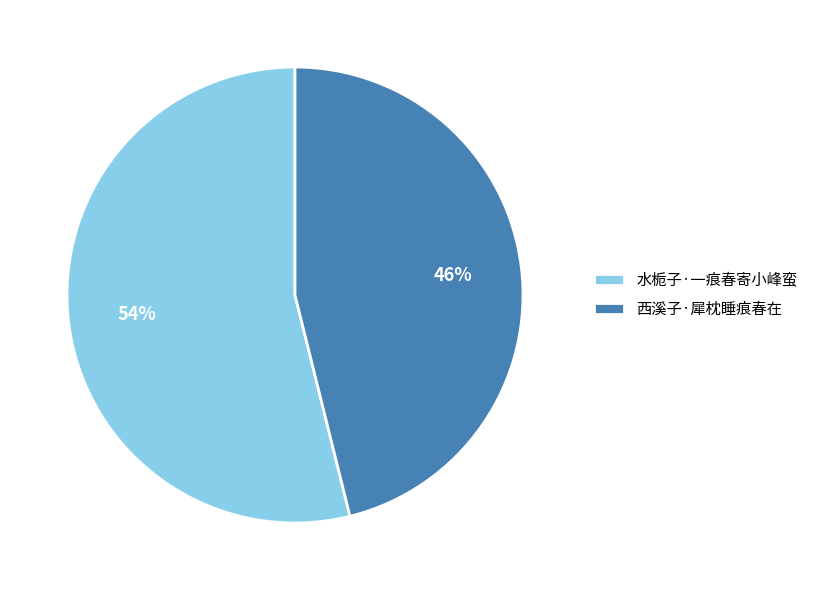

Is it true that 西溪子·犀枕睡痕春在 is 61% of the pie?

False